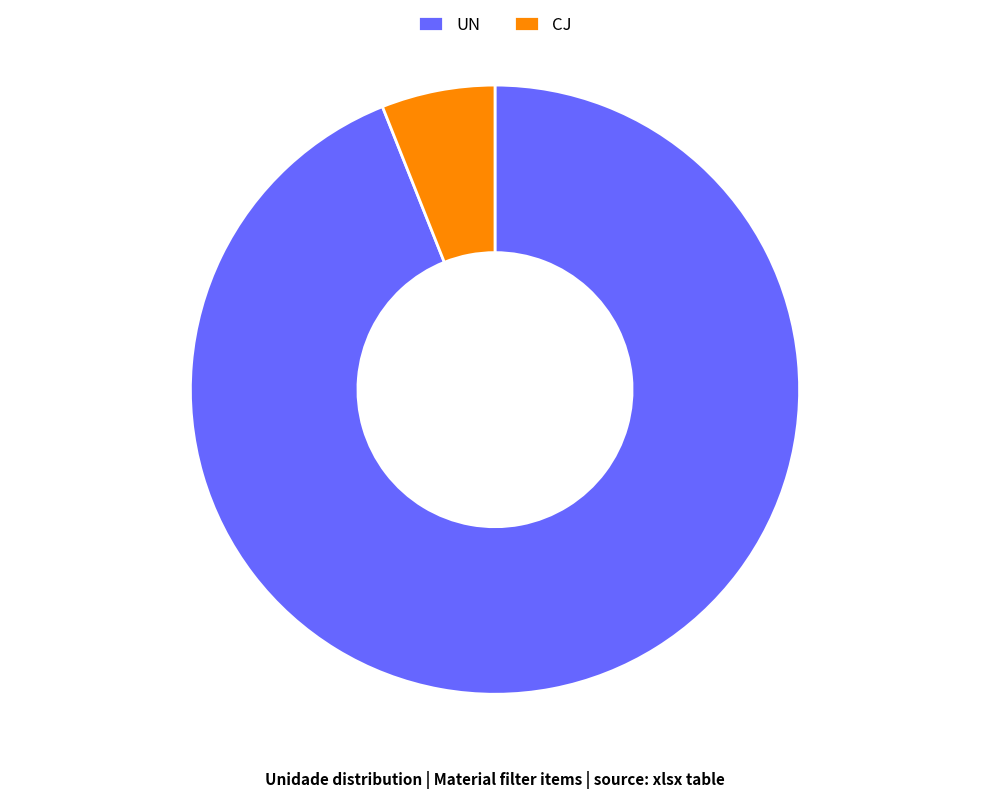

What is the smallest slice in the pie chart?

CJ